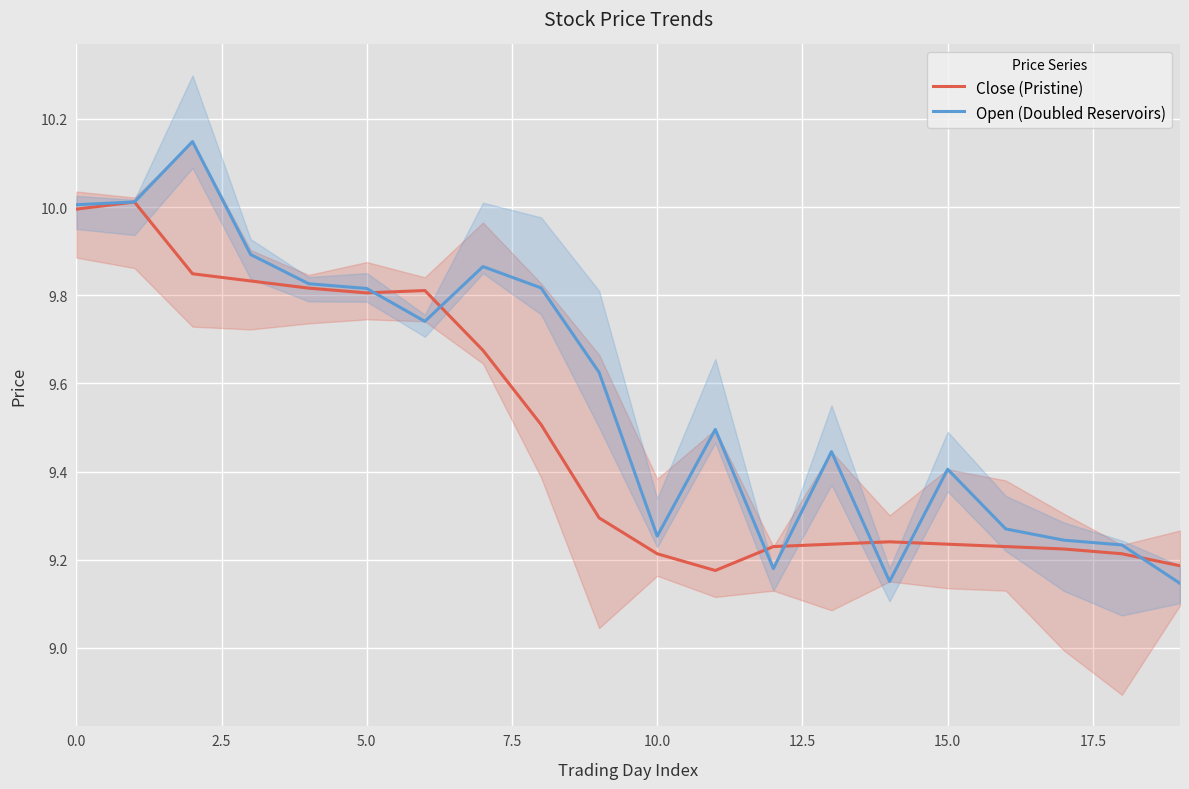

True or false: Close (Pristine) has a value of 16.9 at 0.0.

False